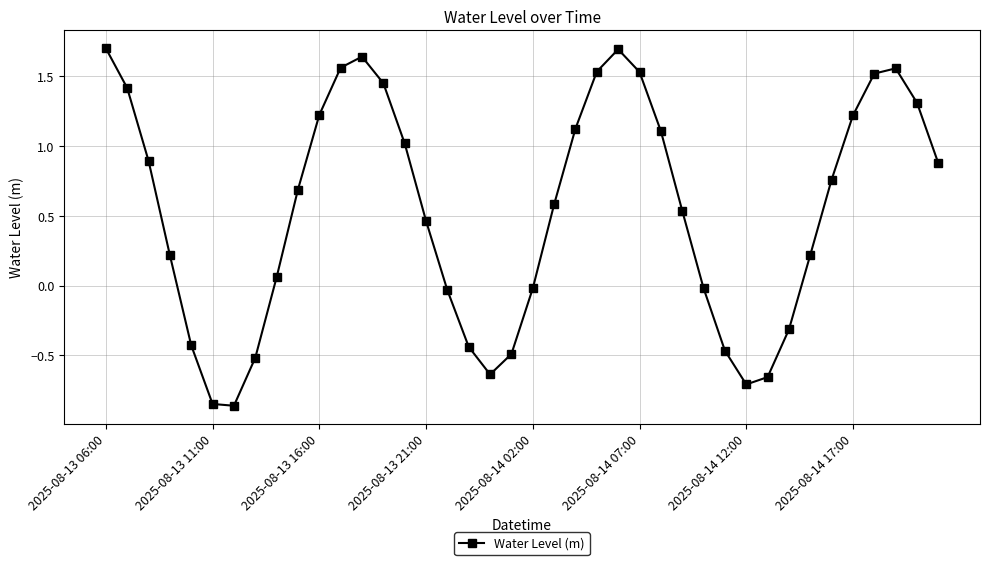

How many lines are shown in the chart?

1